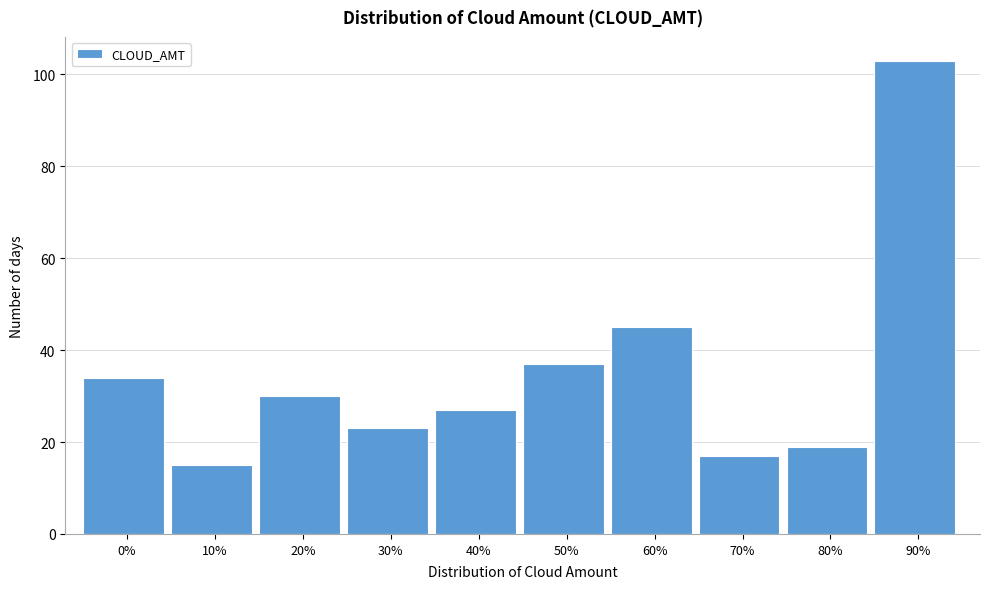

Reading left to right, what are all the values shown in this chart?

34	15	30	23	27	37	45	17	19	103